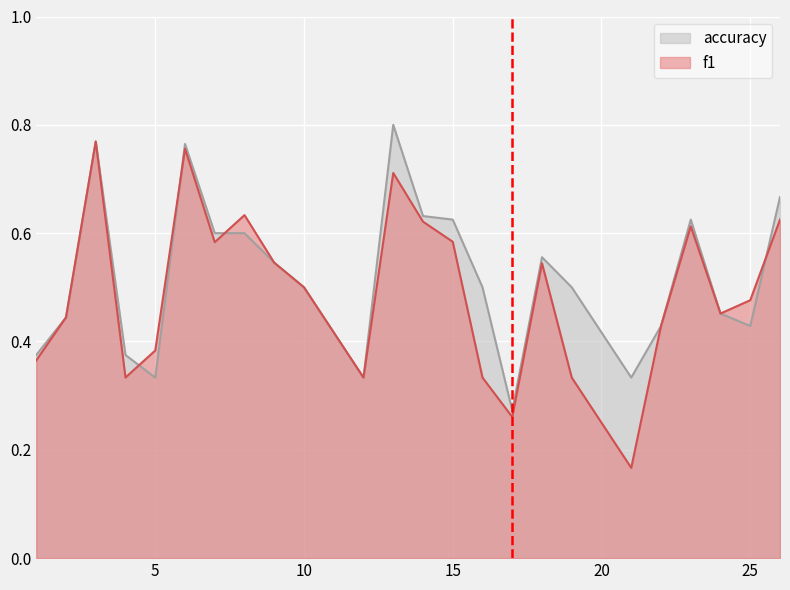

Count the f1 values in the range 0 to 1.

24